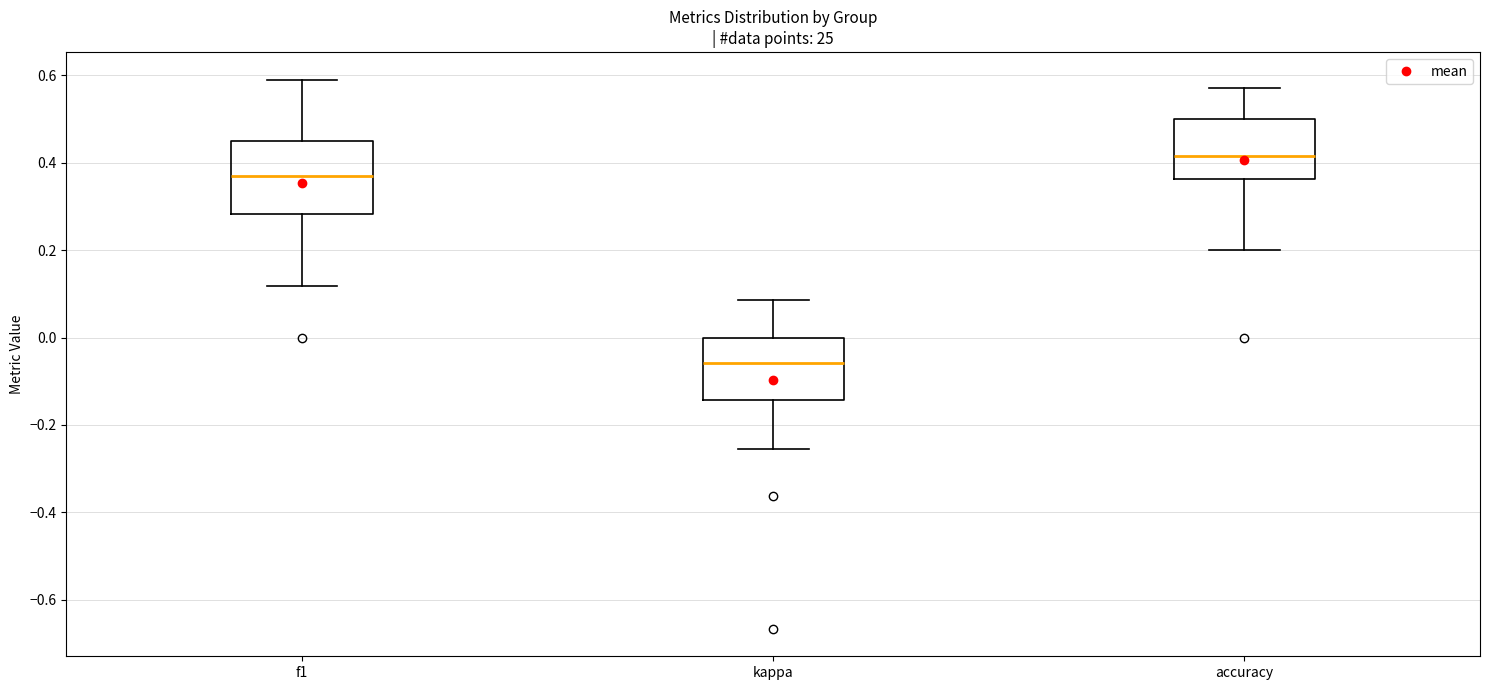

Which box has the highest median line?

accuracy